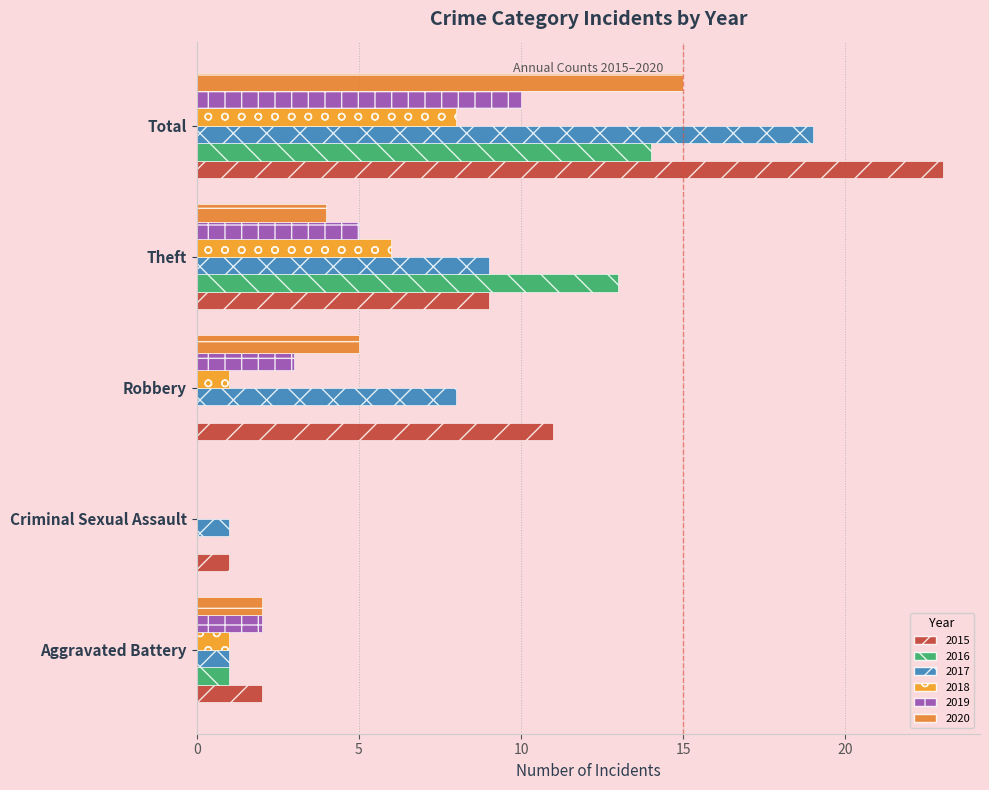

At which category is the sum across all series the highest?

Total